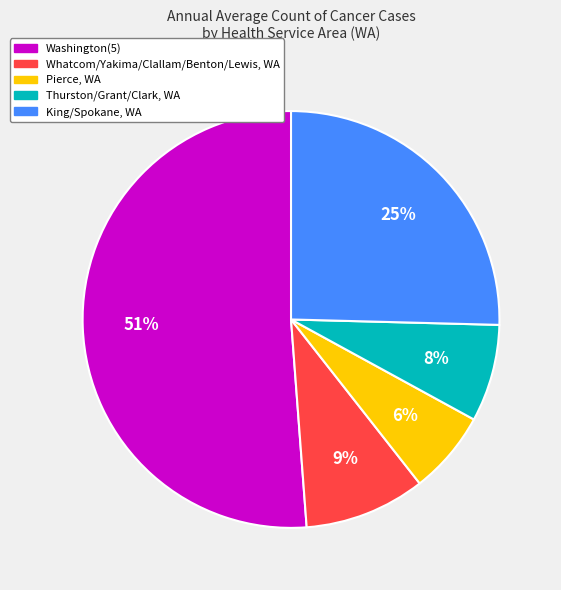

Count the number of slices in the pie.

5